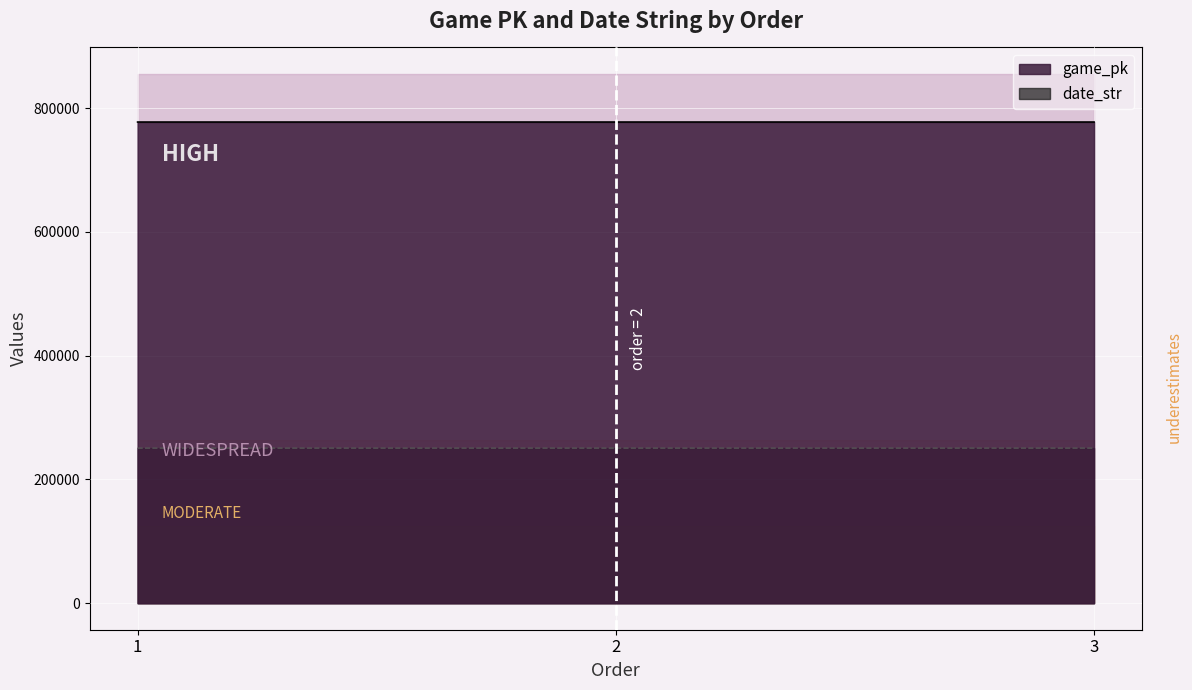

Which series has the widest spread of values?

game_pk